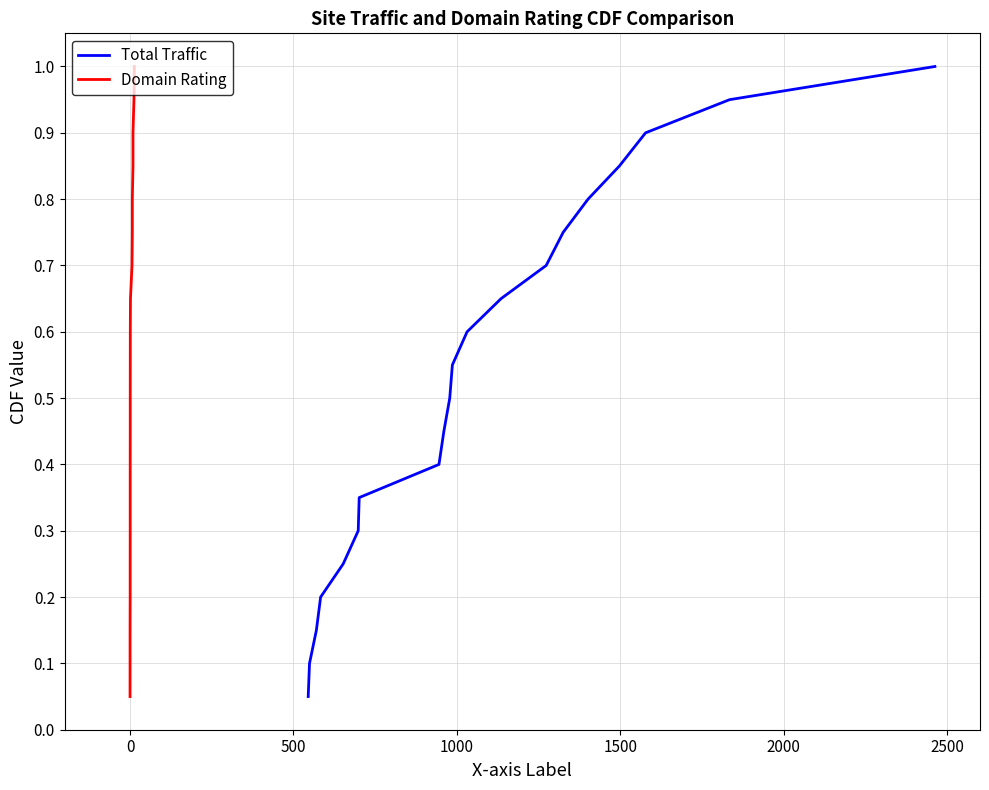

What is the highest value of the Total Traffic series?

1.0